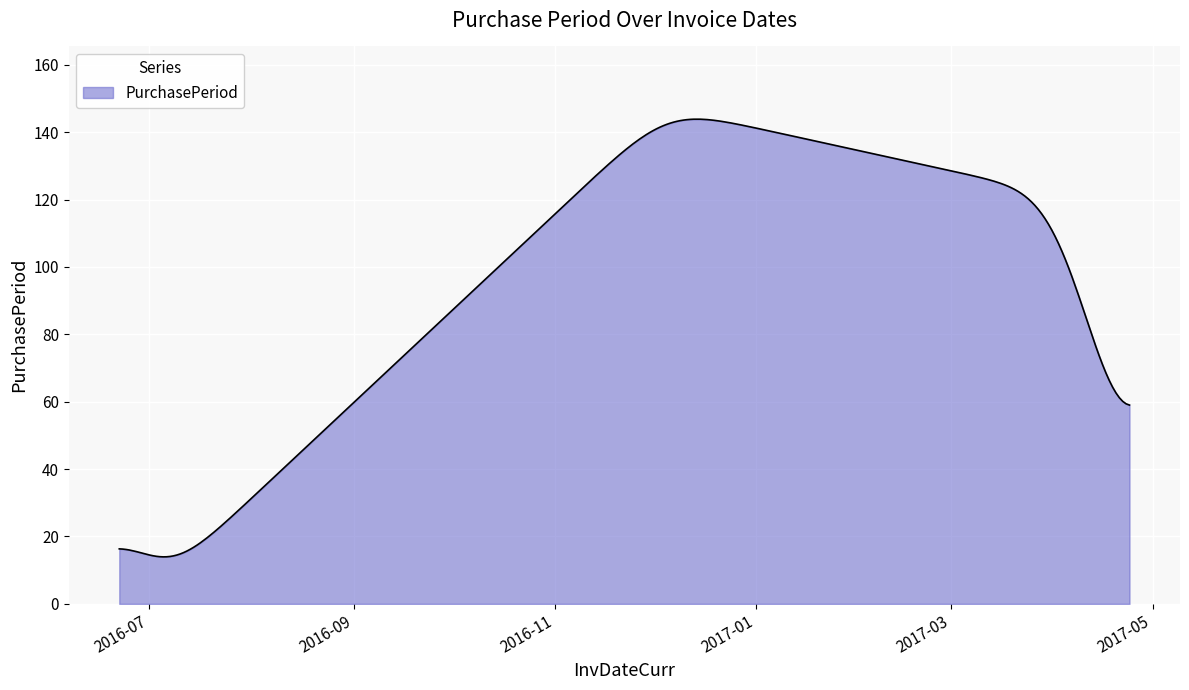

What is the maximum value shown in the chart?

143.9